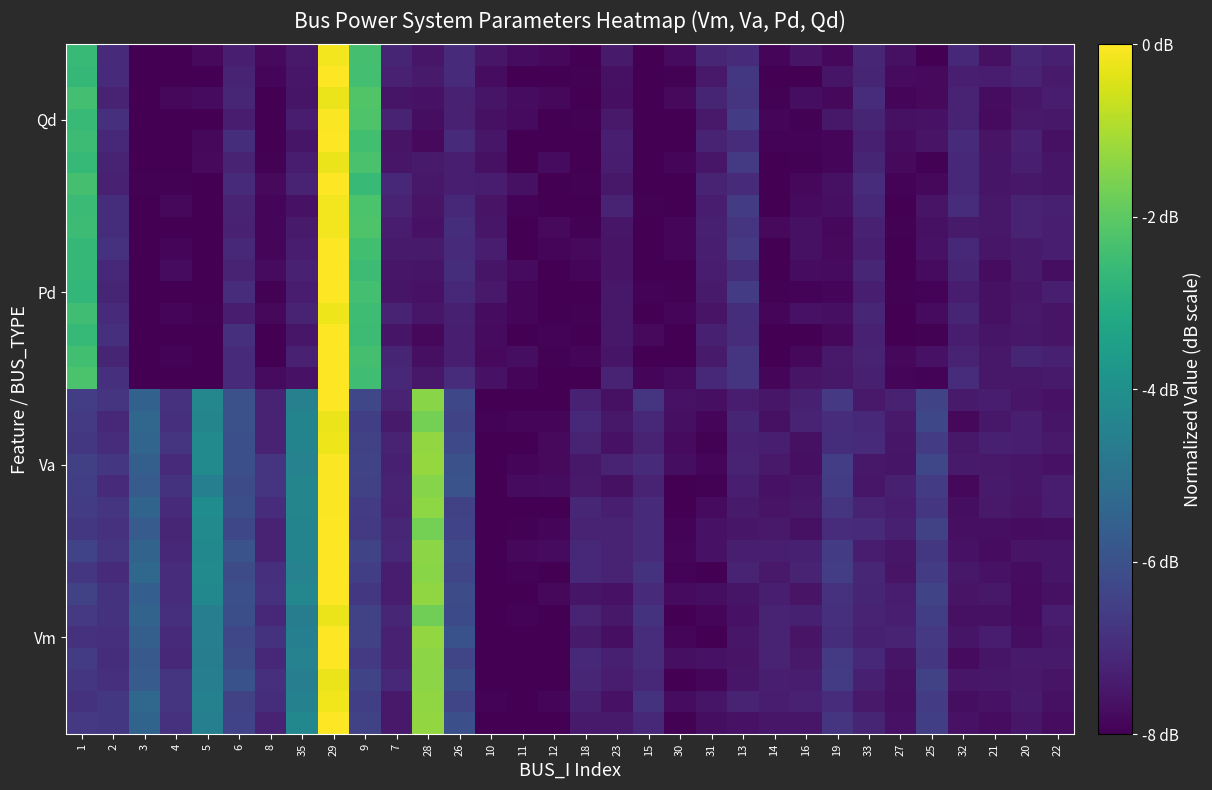

Count the number of data series in this chart.

32